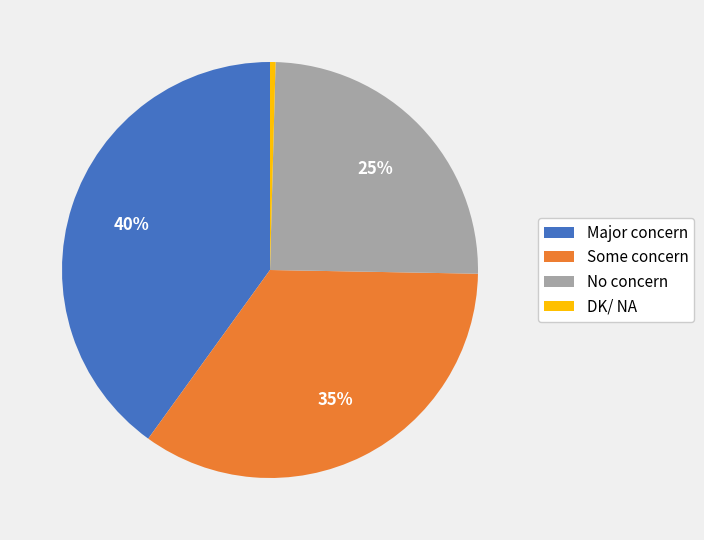

To the nearest percent, what is the average slice percentage?

25%